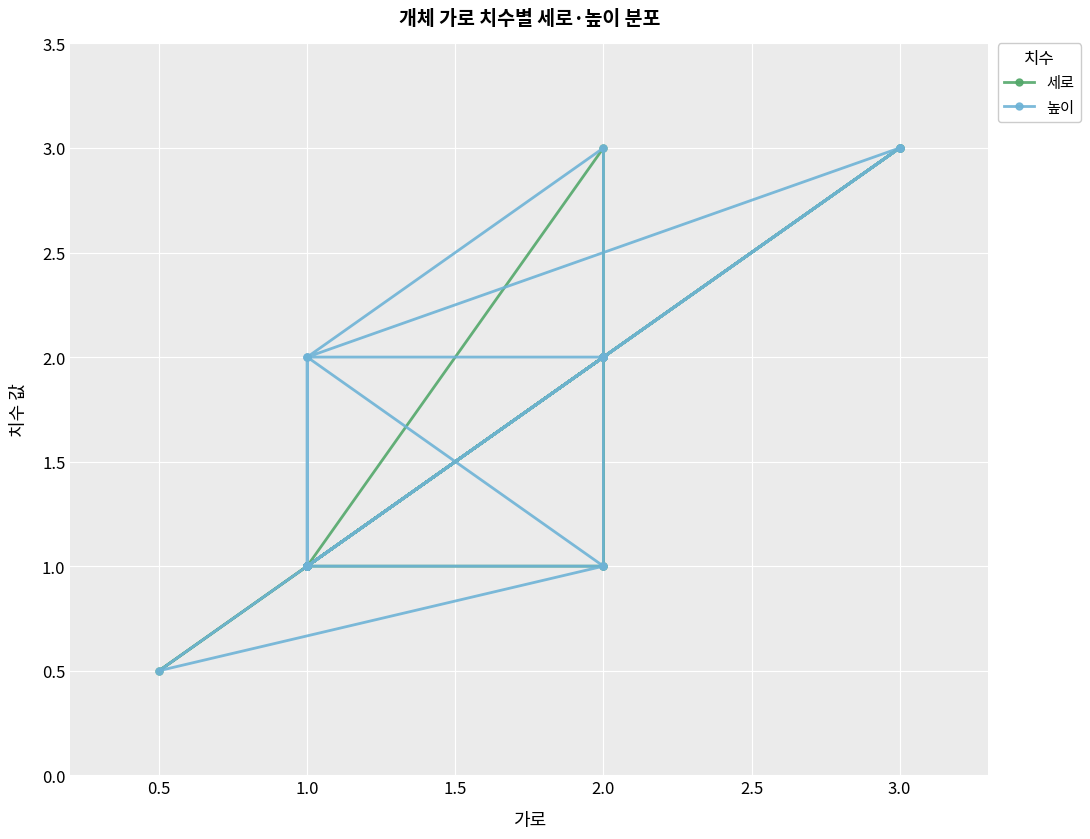

At which label does 세로 first exceed 1?

2.0